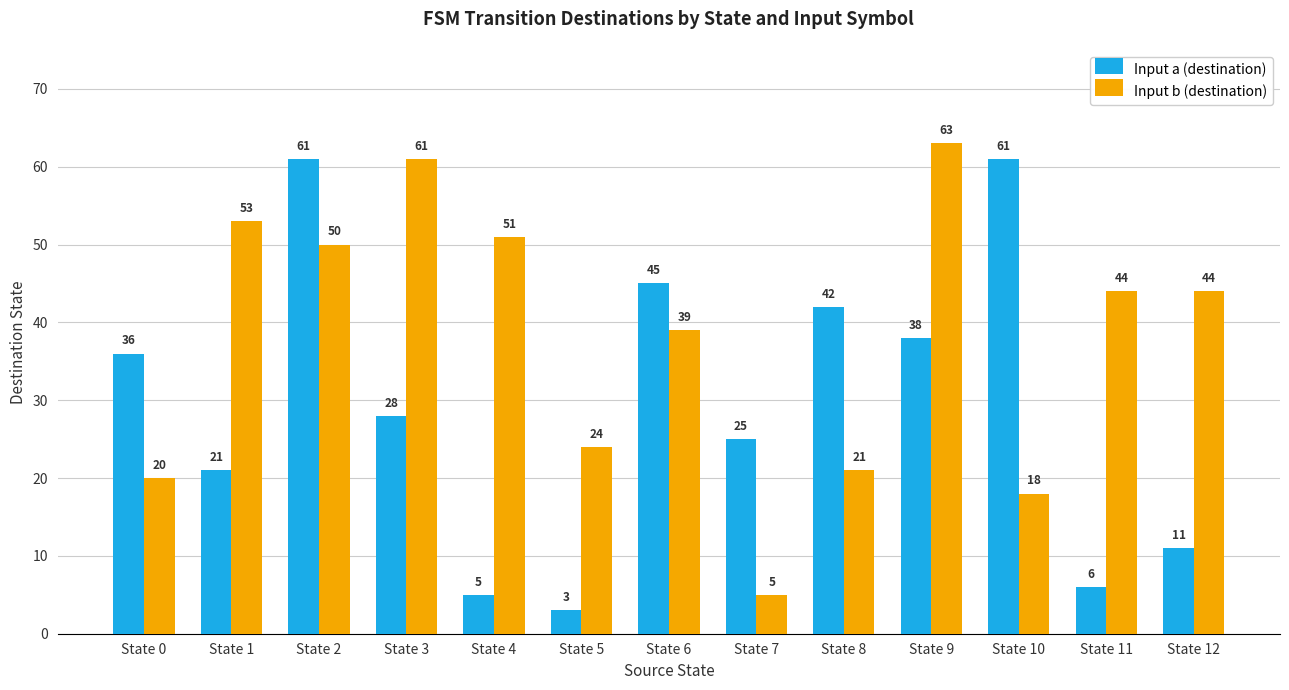

The value of Input b (destination) at State 1 is 53. True or false?

True